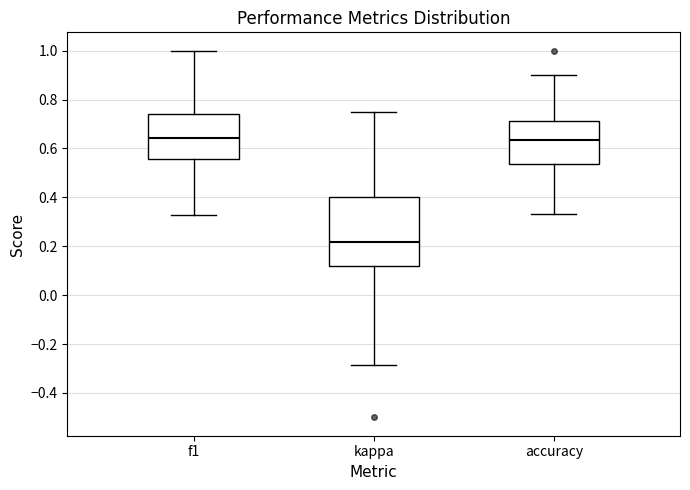

Reading left to right, transcribe this box plot: for each box, give where its median line is, the range the box spans, and where its two whiskers end, as read against the y-axis. The values are not printed on the chart, so give them approximately, as read against the axis.

f1: median 0.64, box 0.56 to 0.74, whiskers 0.32 to 1.00
kappa: median 0.22, box 0.12 to 0.40, whiskers -0.28 to 0.76
accuracy: median 0.64, box 0.54 to 0.72, whiskers 0.34 to 0.90